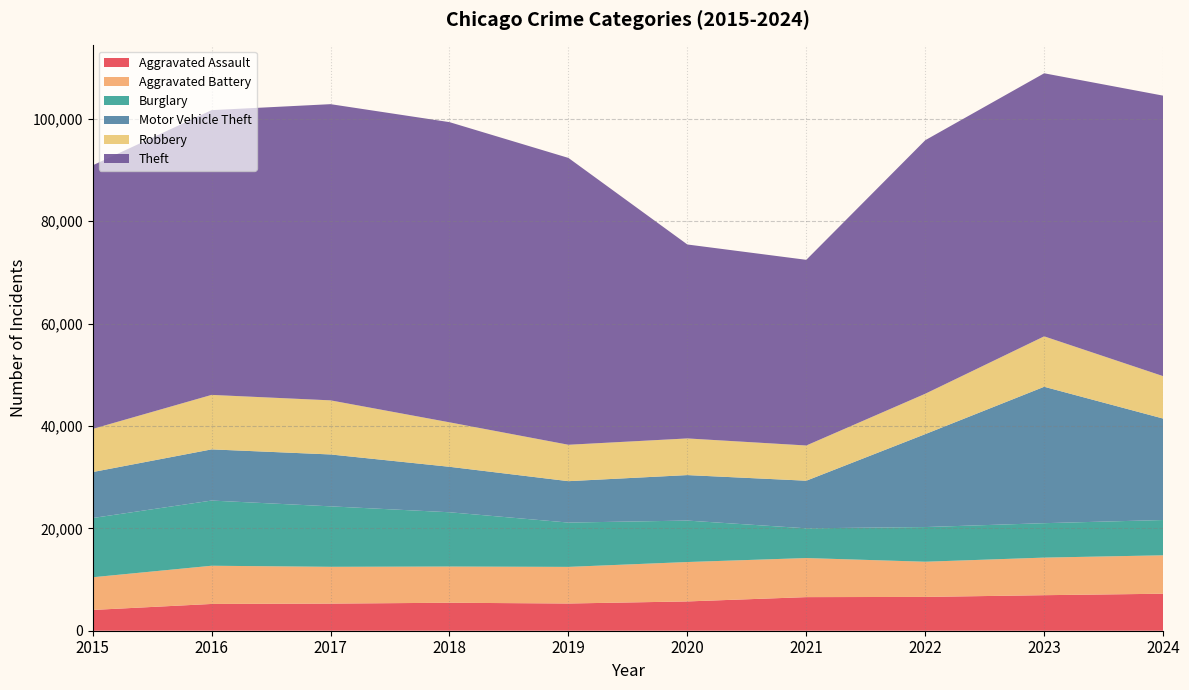

Reading right to left, list all the values displayed in this chart.

Aggravated Assault: 7228	6941	6605	6563	5722	5317	5464	5299	5229	4057
Aggravated Battery: 7505	7342	6872	7633	7698	7154	7074	7186	7464	6386
Burglary: 6894	6726	6774	5810	8097	8656	10604	11812	12735	11573
Motor Vehicle Theft: 19819	26647	18154	9299	8886	8088	8883	10137	9997	8977
Robbery: 8286	9850	7886	6880	7161	7112	8687	10569	10643	8426
Theft: 54794	51388	49526	36268	37887	56034	58640	57860	55626	51493